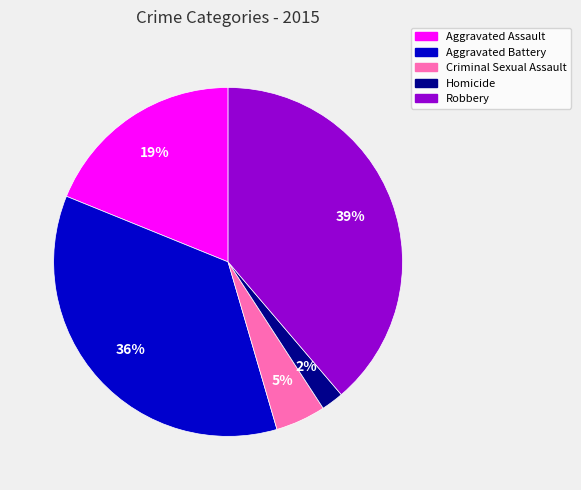

Does Aggravated Assault account for over 50% of the chart?

No